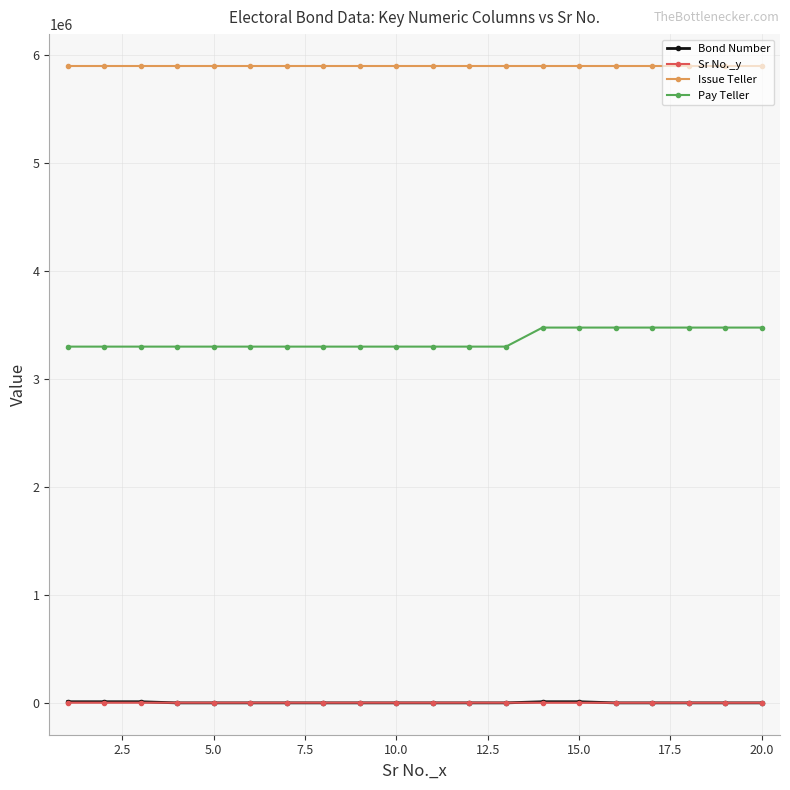

At how many categories does at least one series exceed 1821048?

20